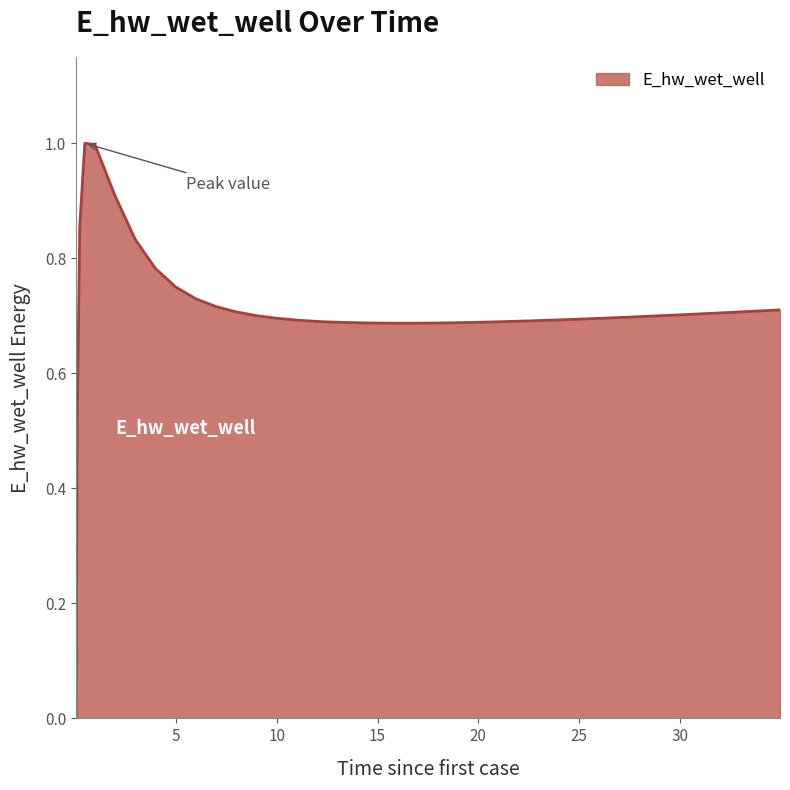

What is the difference between the maximum and minimum values?

1.0